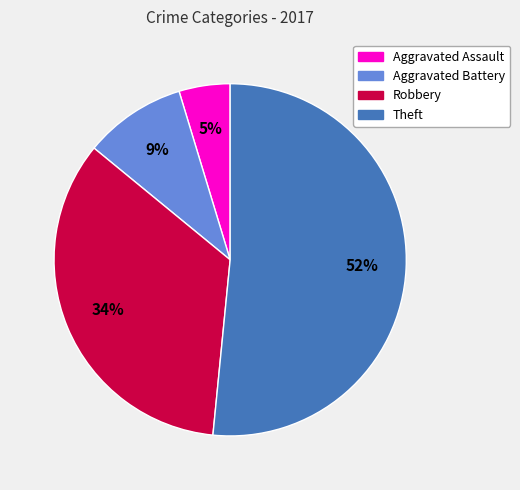

How many segments does this pie chart have?

4